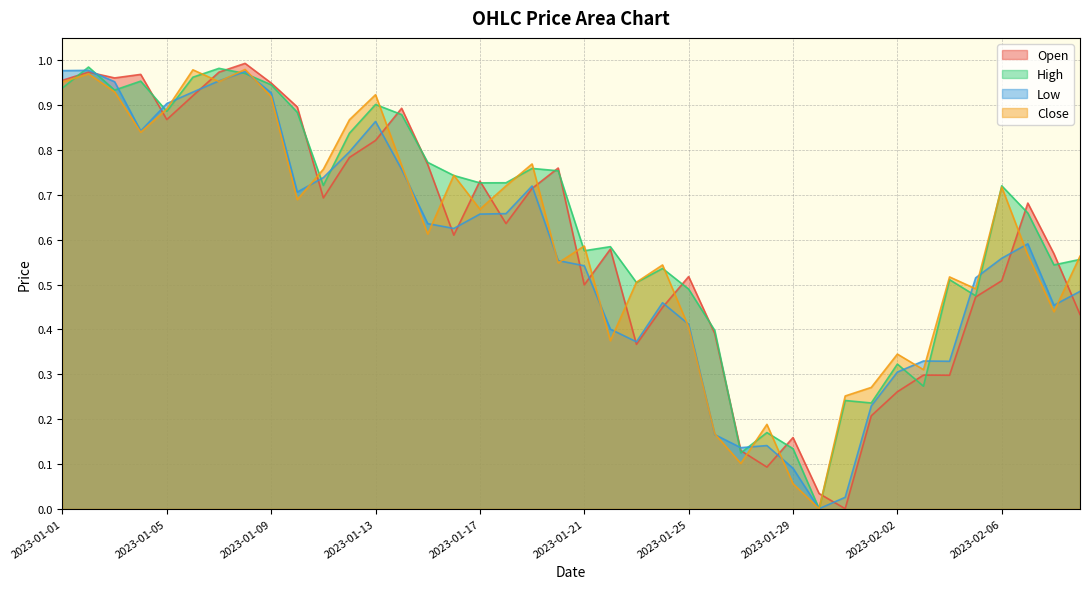

Which has a higher value, 2023-01-27 or 2023-01-03?

2023-01-03